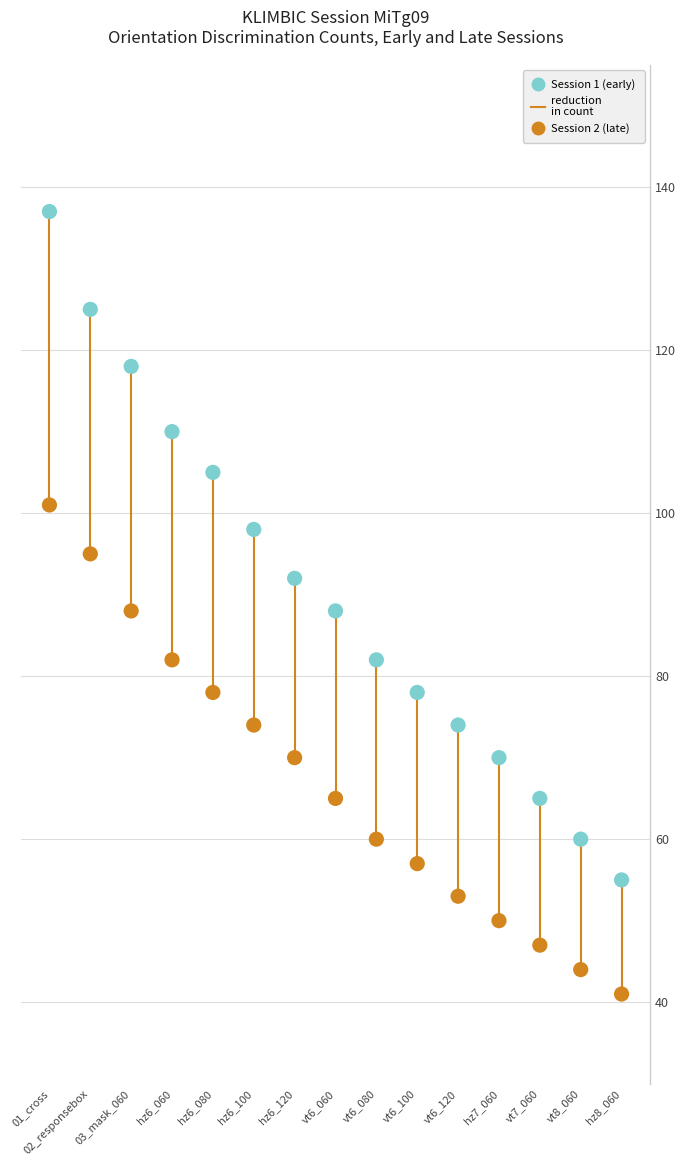

Count the number of points in this scatter plot.

30